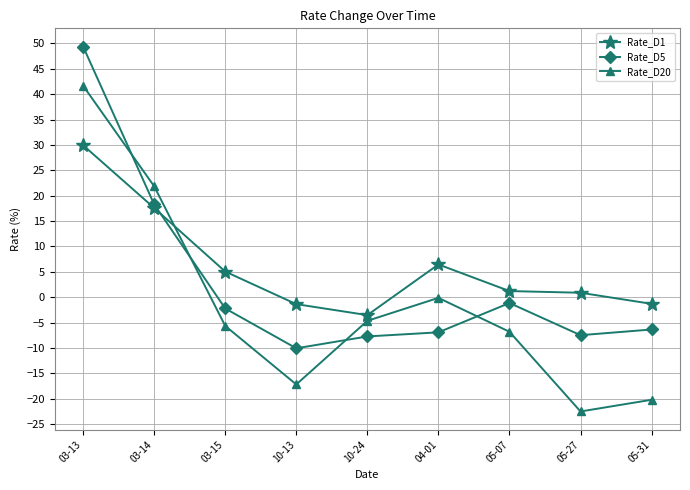

List the series in order of their peak value, lowest first.

Rate_D1, Rate_D20, Rate_D5